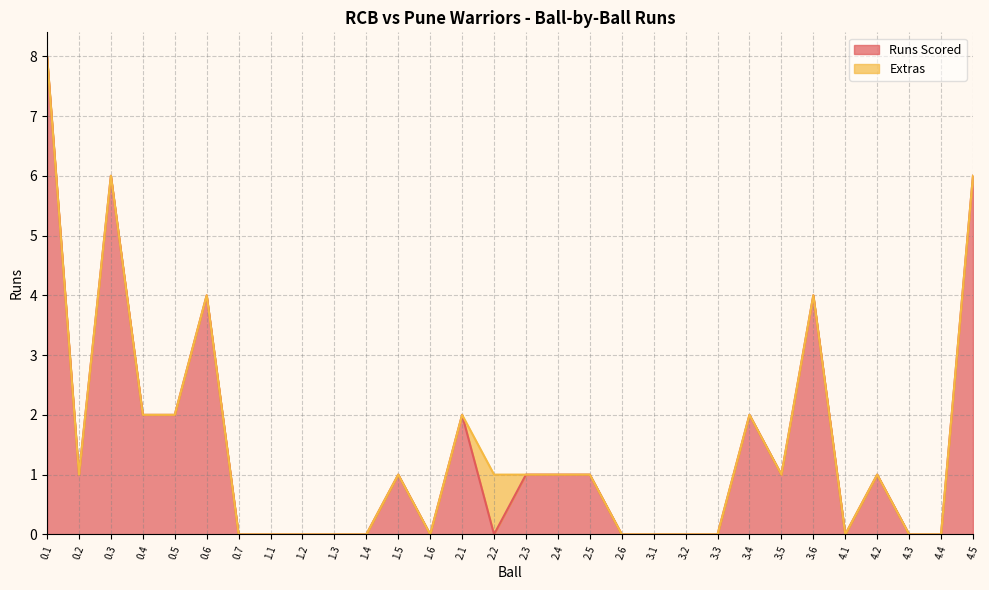

Reading left to right, list all the values displayed in this chart.

8	1	6	2	2	4	0	0	0	0	0	1	0	2	0	1	1	1	0	0	0	0	2	1	4	0	1	0	0	6